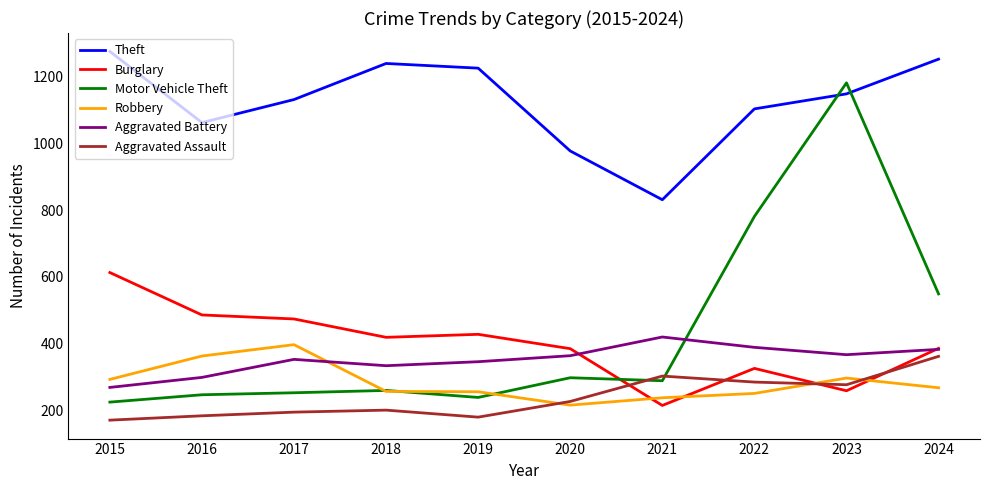

Is it true that Aggravated Assault equals 184 at 2016?

True